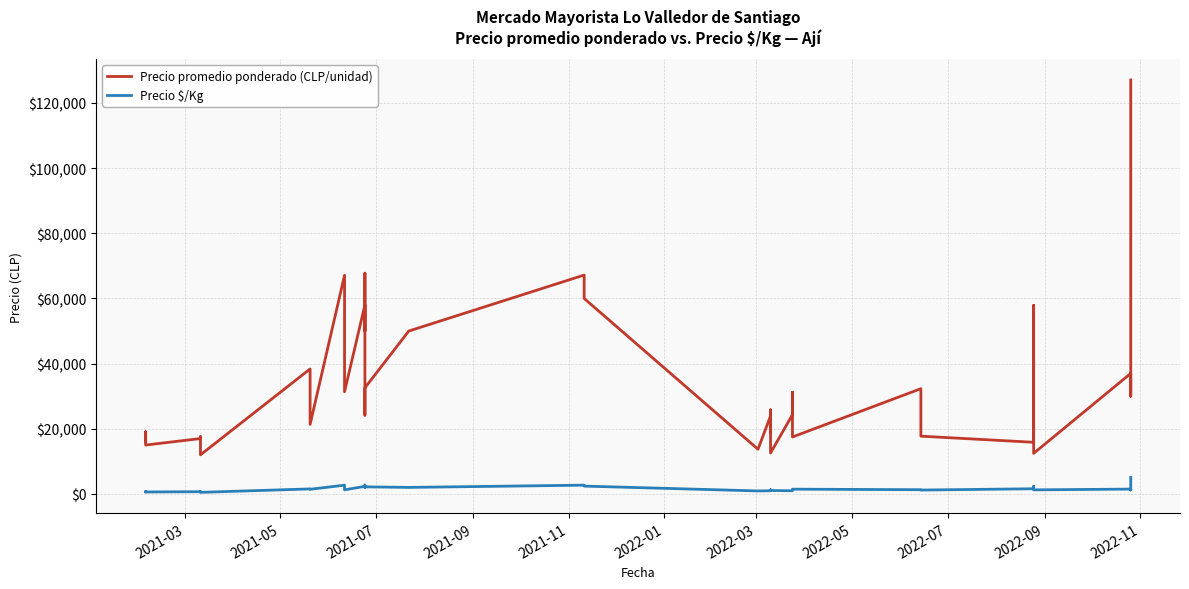

Reading left to right, transcribe all the data shown in this chart.

Precio promedio ponderado (CLP/unidad): 16133	17150	19067	16800	15000	17000	17591	15842	12000	38364	21342	67125	45000	31368	58026	50000	67759	24179	32571	50000	67188	60000	13714	23933	18923	25606	25800	12556	24333	31200	17480	32308	17727	15850	57875	50000	12452	37000	30000	127083
Precio $/Kg: 645	686	763	672	600	680	704	634	480	1535	1423	2685	1800	1255	2321	2000	2710	2015	2171	2000	2688	2400	914	957	1262	1024	1032	1046	973	1248	1457	1292	1182	1585	2315	2000	1245	1480	1200	5083